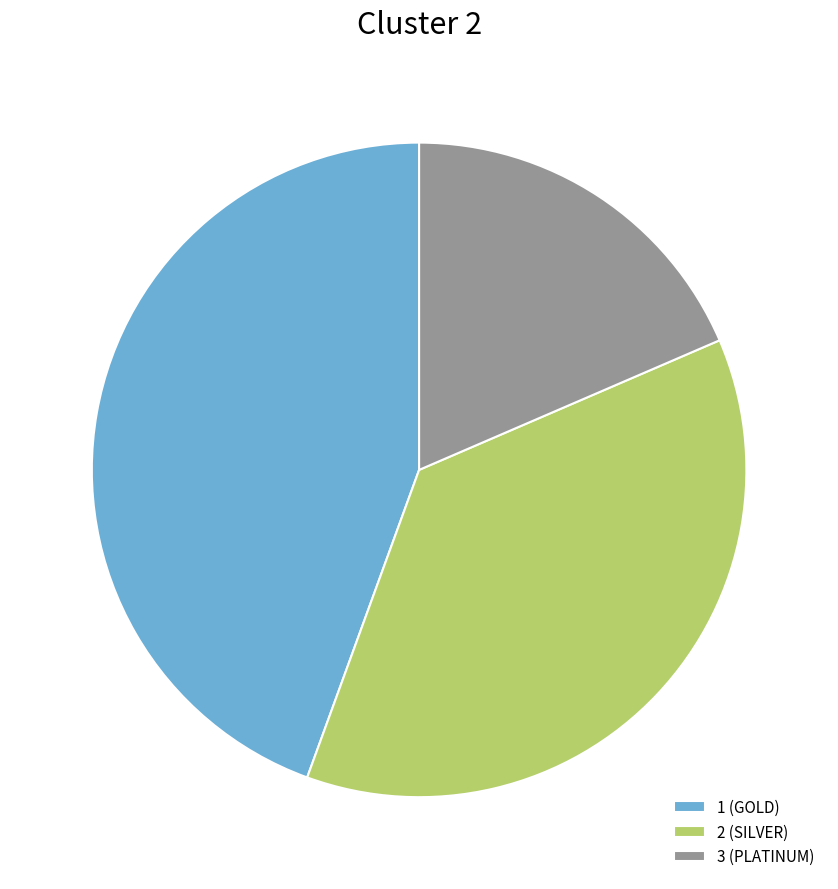

Is 2 (SILVER) the majority of the pie?

No